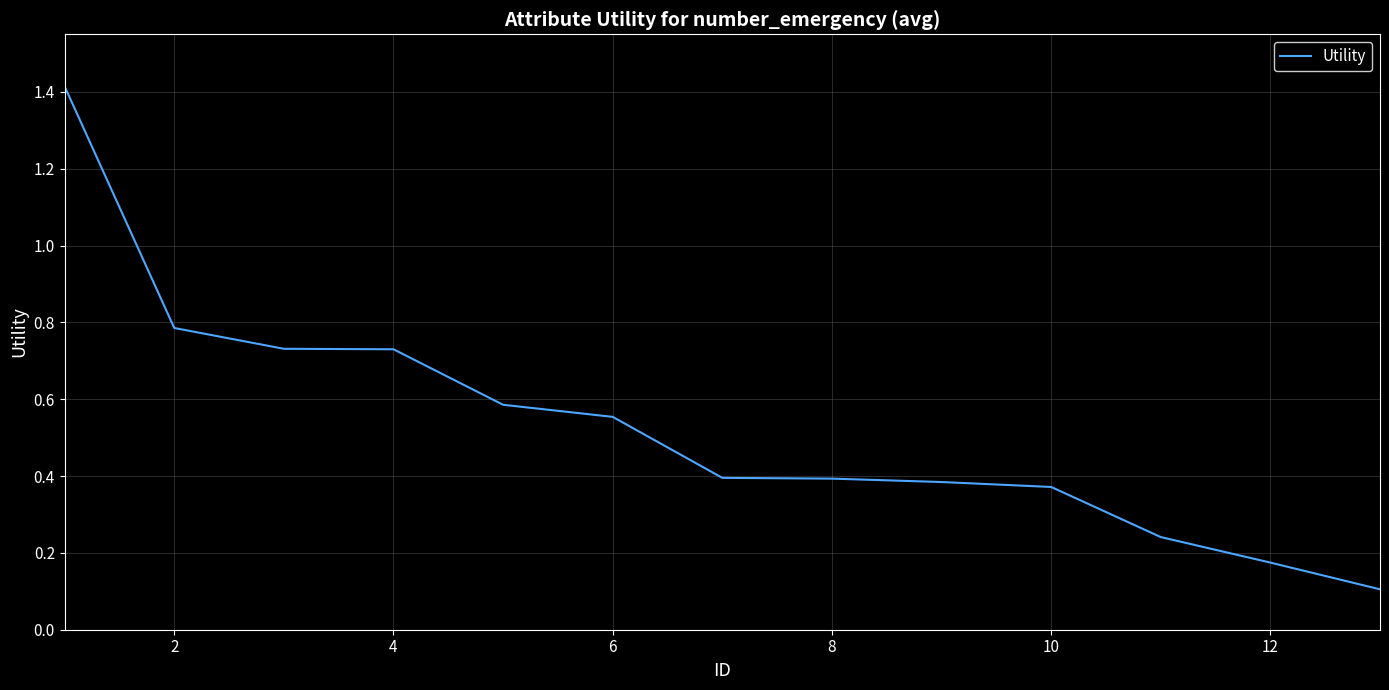

What is the difference between the maximum and minimum values?

1.3